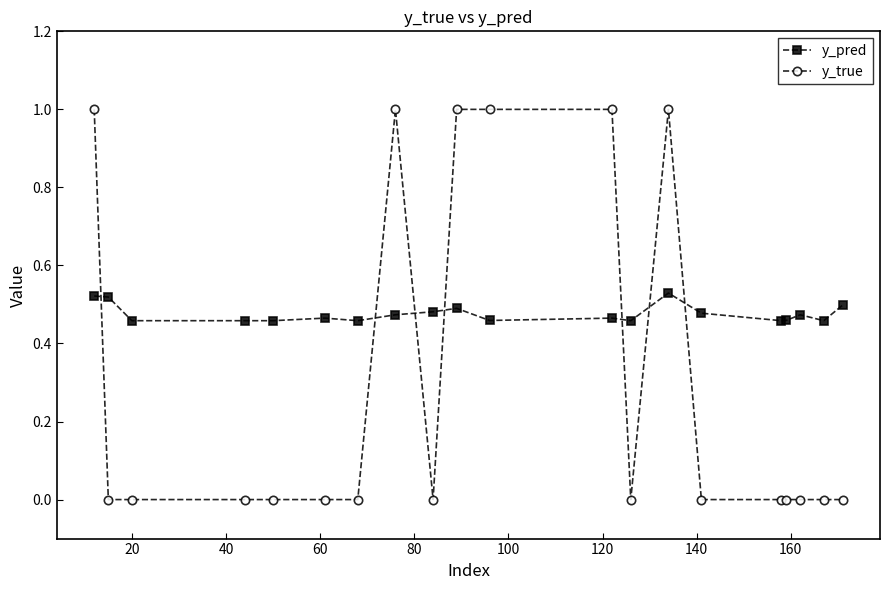

Which series has the largest range (max minus min)?

y_true